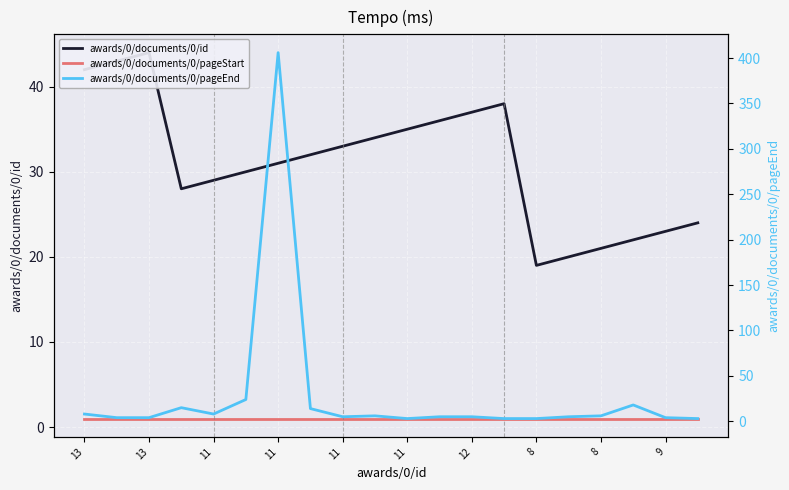

What is the sum of the awards/0/documents/0/pageEnd values at 17 and 10?

21